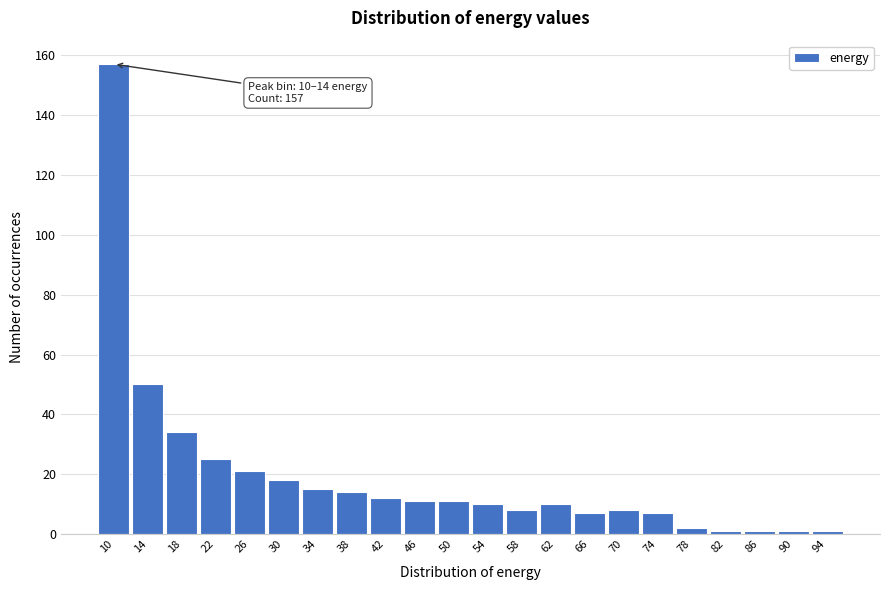

Reading right to left, what are all the values shown in this chart?

94=1	90=1	86=1	82=1	78=2	74=7	70=8	66=7	62=10	58=8	54=10	50=11	46=11	42=12	38=14	34=15	30=18	26=21	22=25	18=34	14=50	10=157